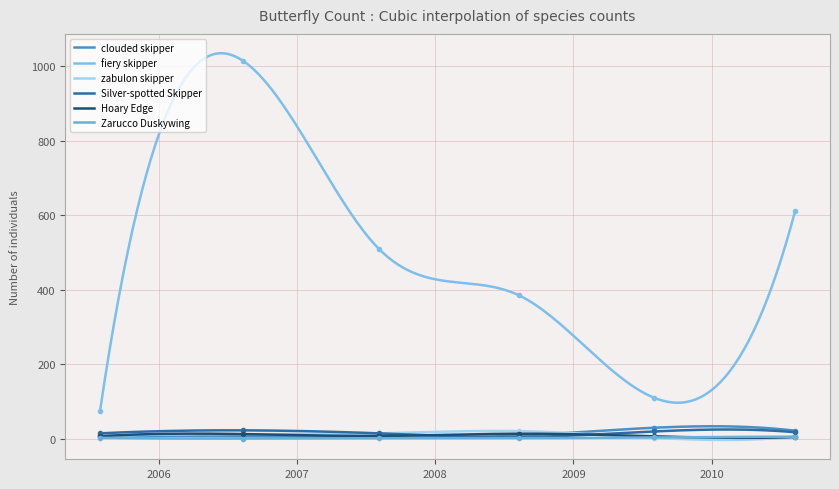

The Silver-spotted Skipper series shows 17 at 2010-08-10. True or false?

True